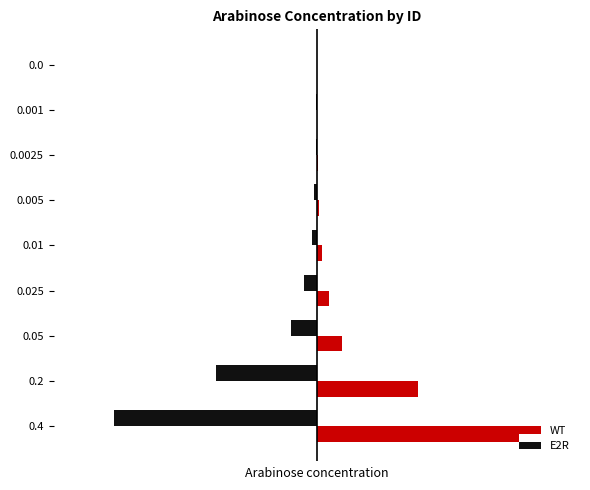

What are all the series names shown in the legend?

WT, E2R